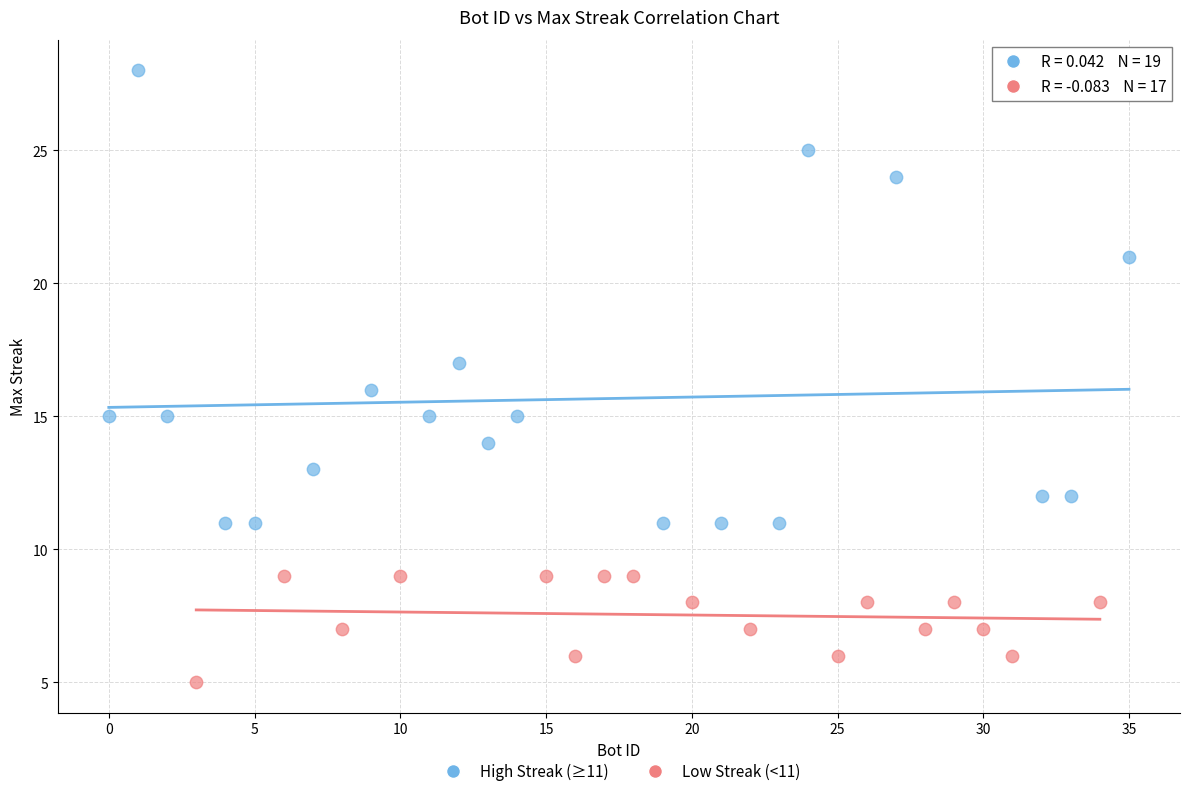

What are all the series names shown in the legend?

High Streak (≥11), Low Streak (<11)